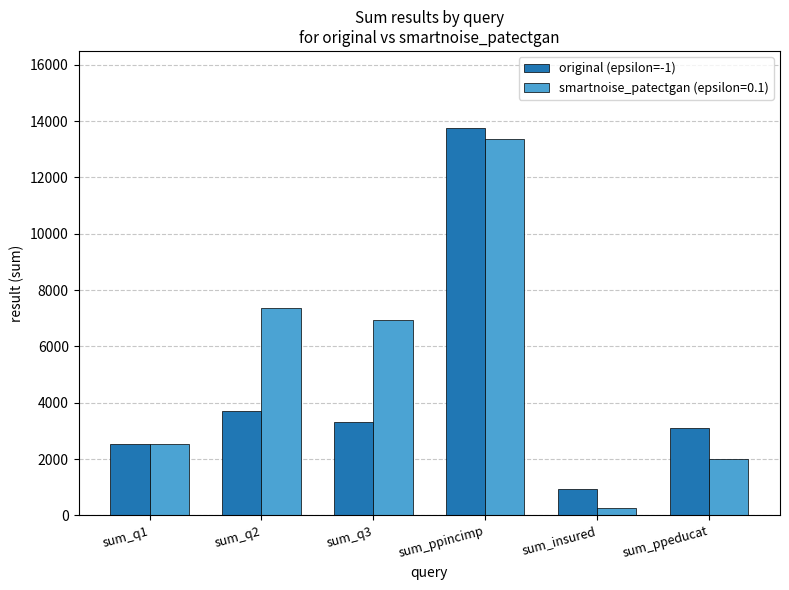

Are the bars grouped side by side (vs. stacked)?

Yes